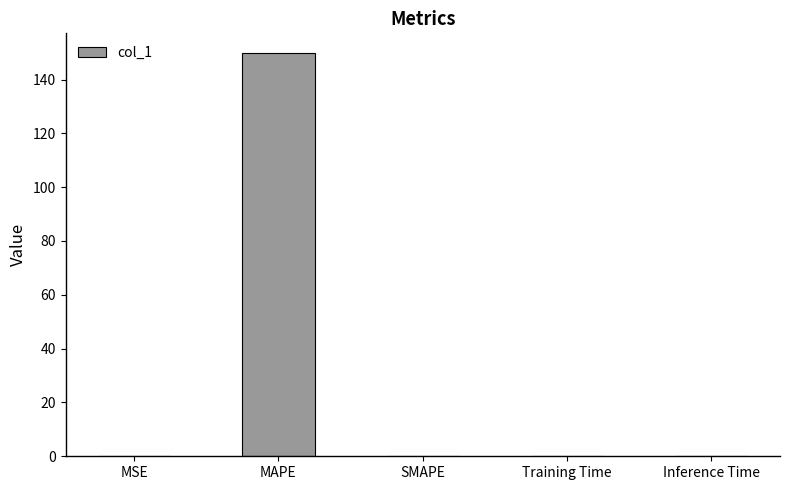

What is the greatest value displayed?

149.7